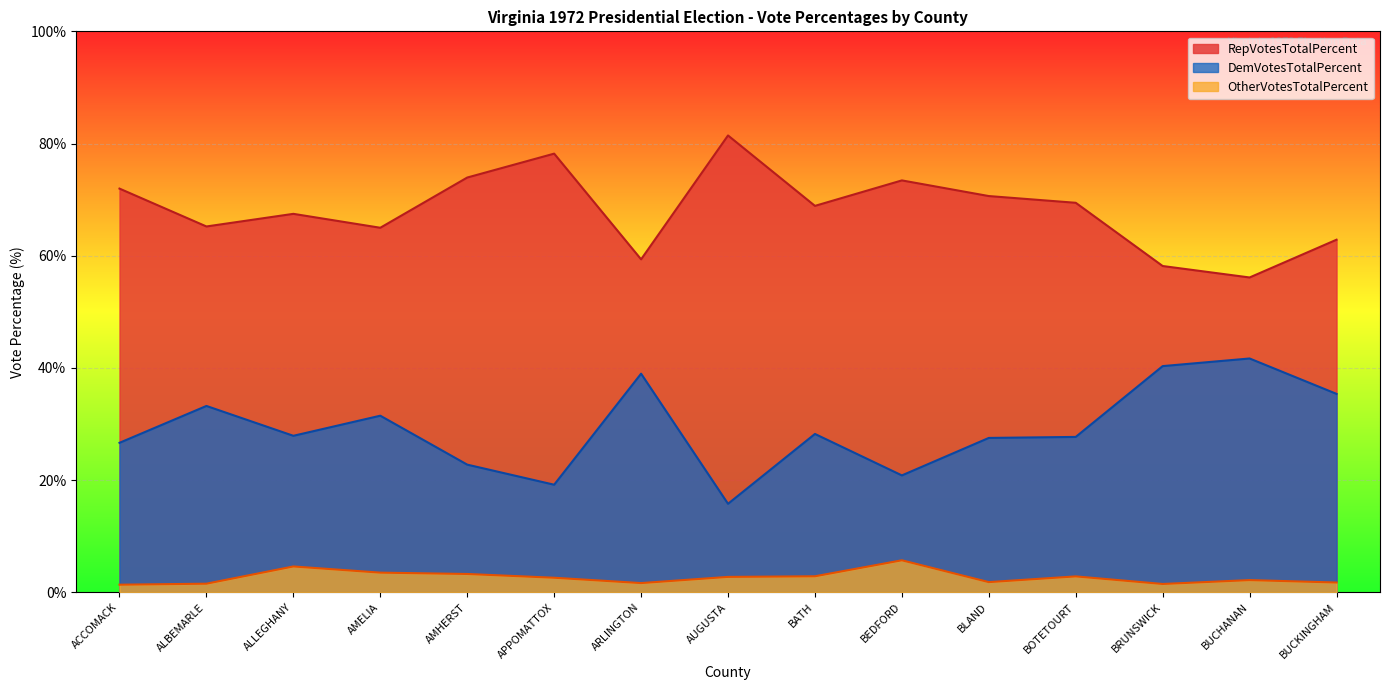

How many series are shown in this chart?

3